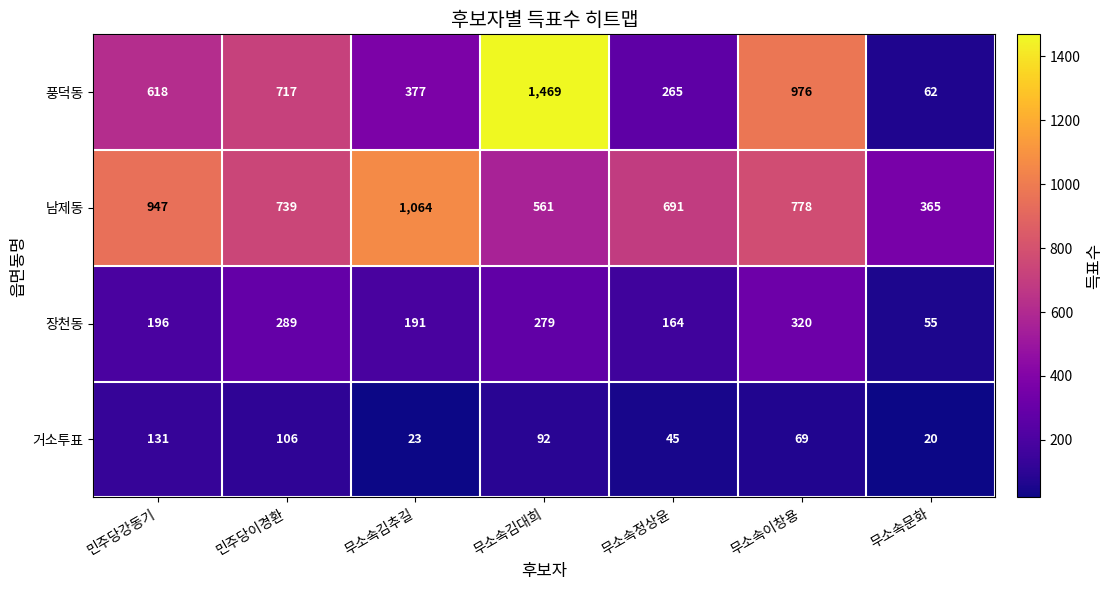

Where does the 거소투표 series first go above 69?

민주당강동기